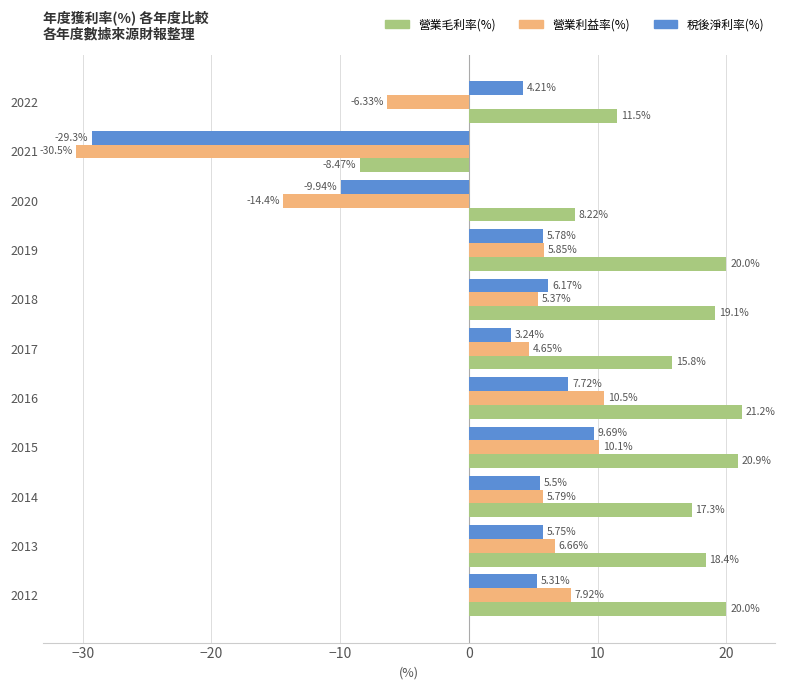

Which series has the largest range (max minus min)?

營業利益率(%)